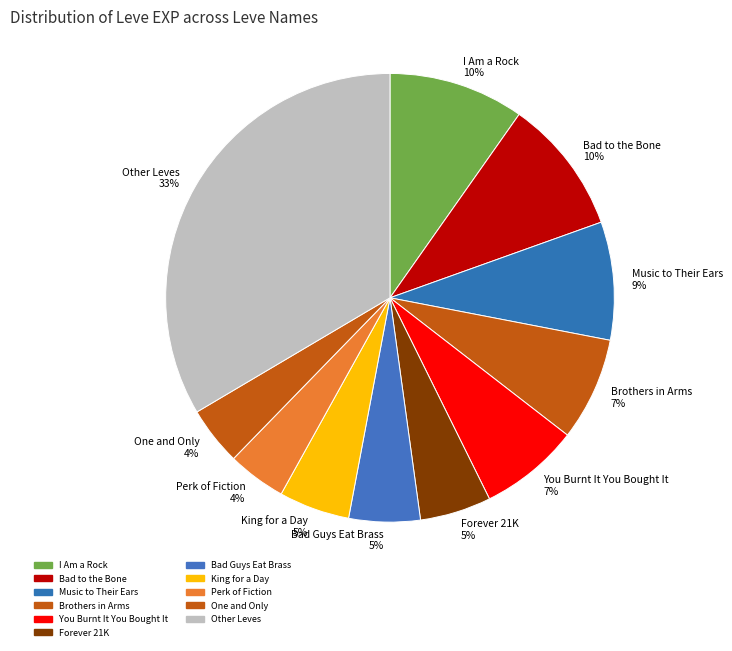

Count the number of slices in the pie.

11